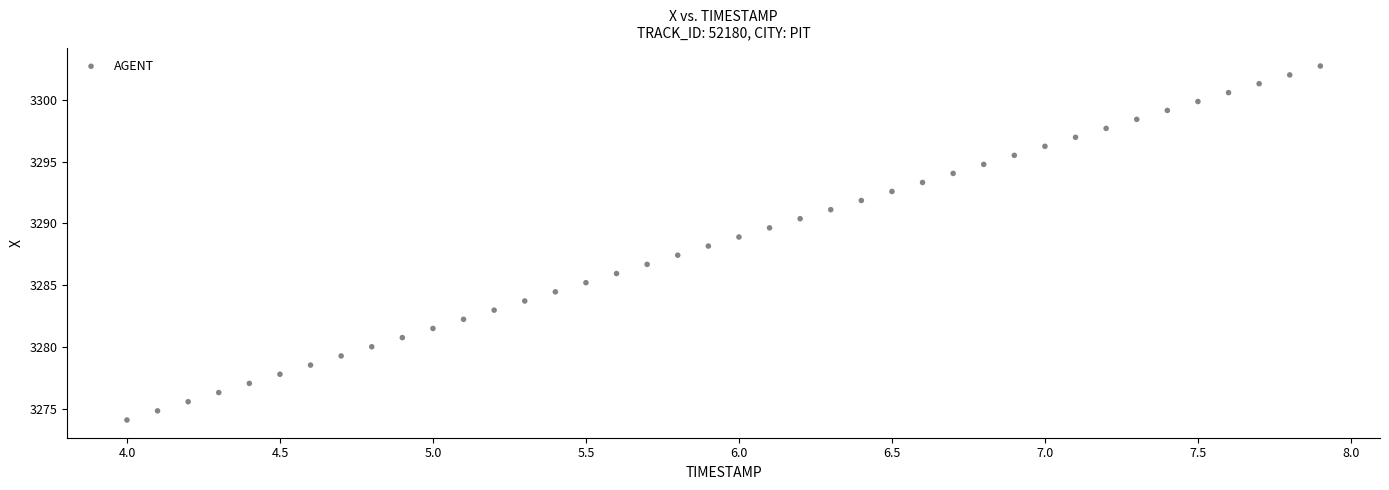

What is the range of Y values (max minus min)?

28.6